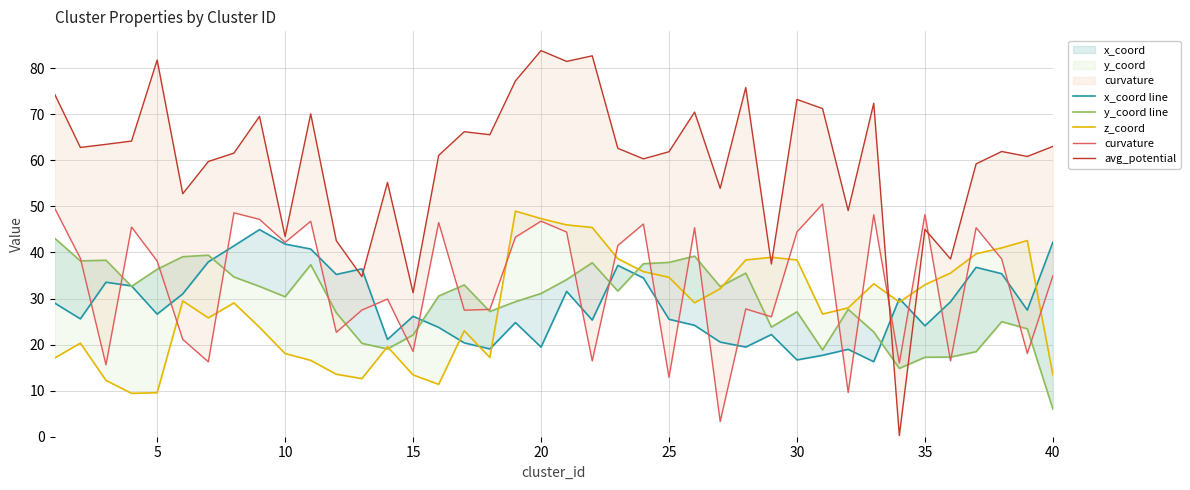

What is the difference between the maximum and minimum values in the avg_potential series?

83.5